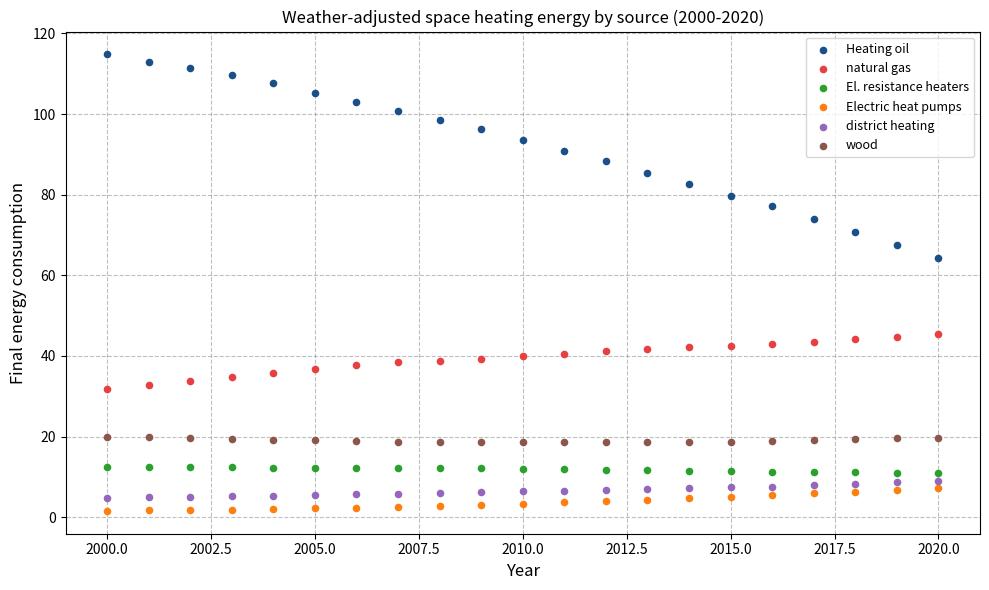

Which series has the largest Y range (max minus min)?

Heating oil